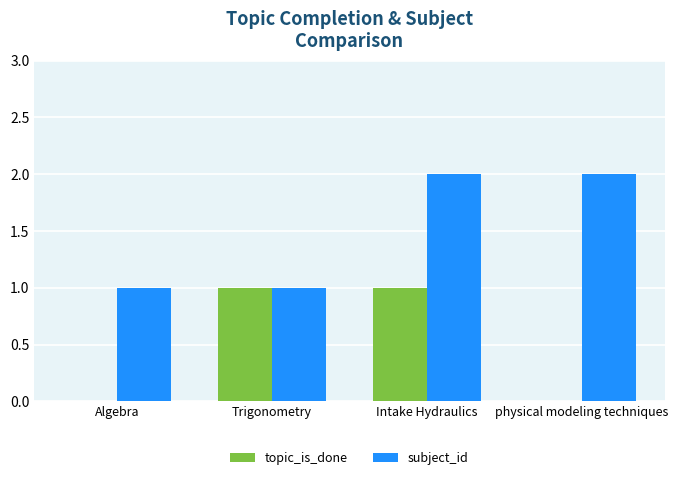

True or false: topic_is_done has a value of -1 at Algebra.

False